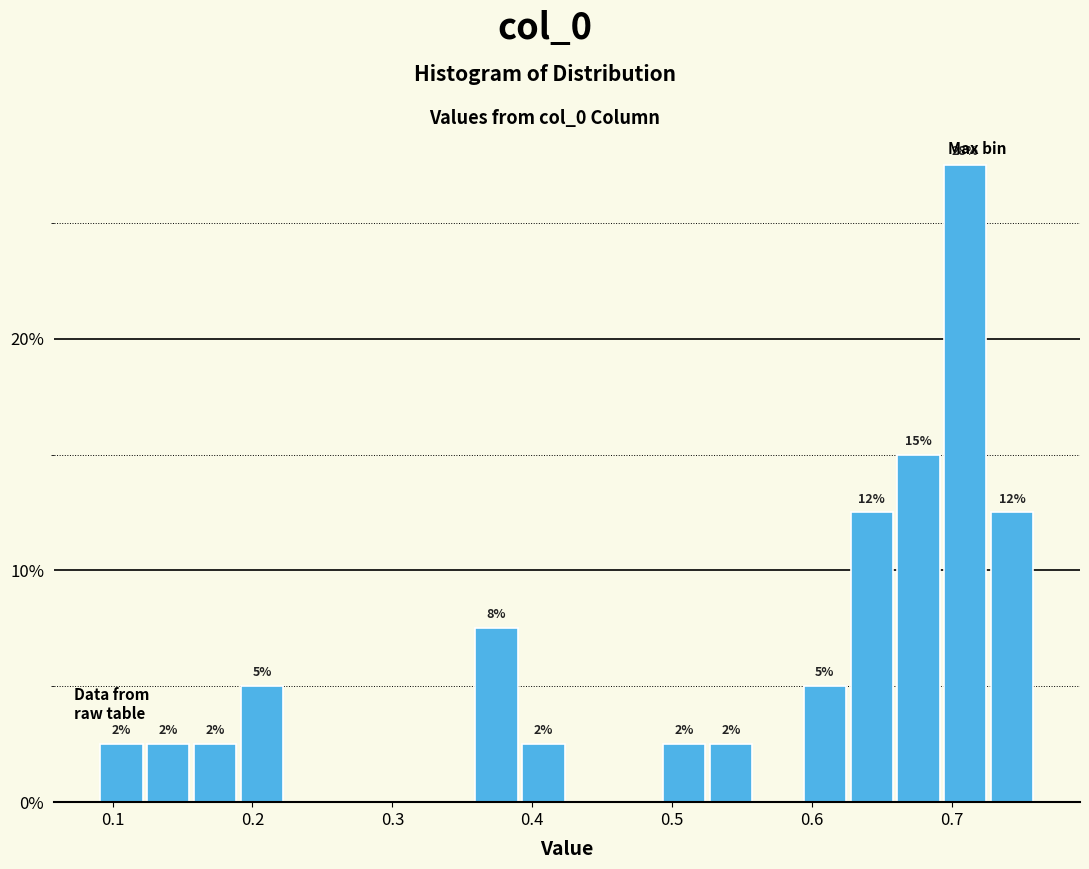

Read against the x-axis, roughly where is the centre of the tallest bar?

0.71